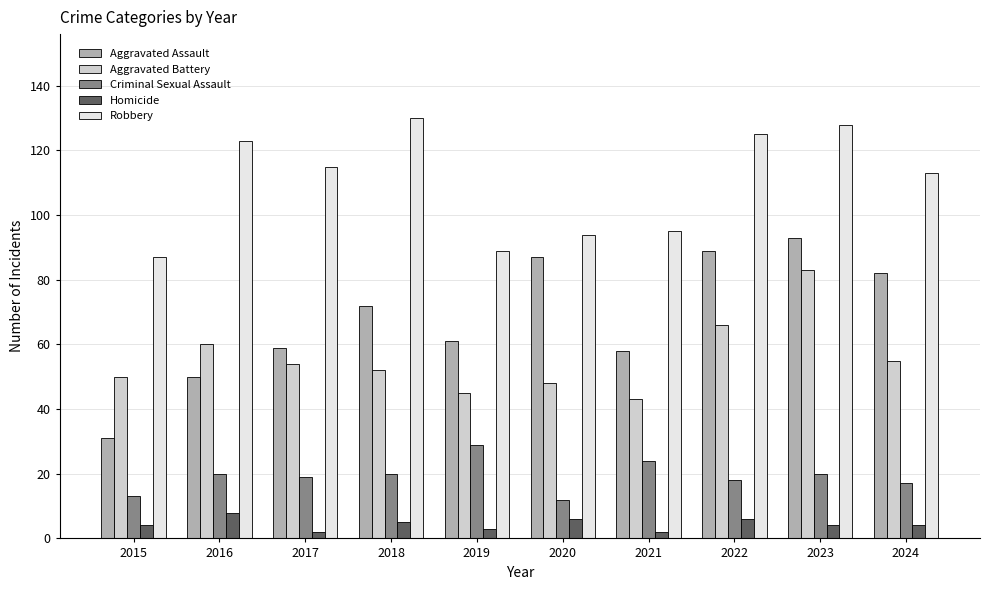

What is the average value of the Aggravated Assault series?

68